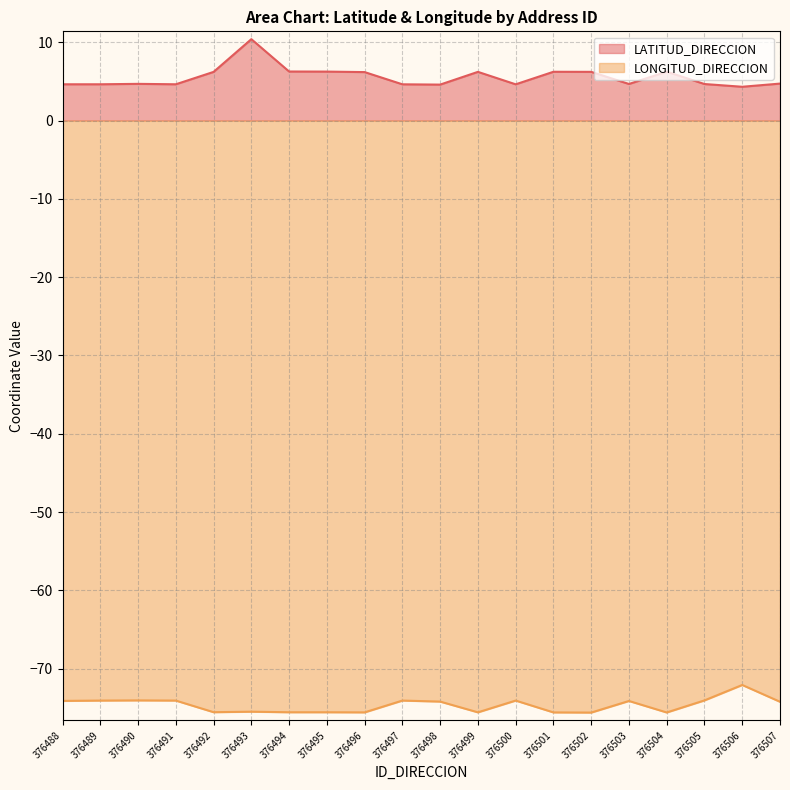

True or false: LONGITUD_DIRECCION has more than 1 interior local peaks.

True